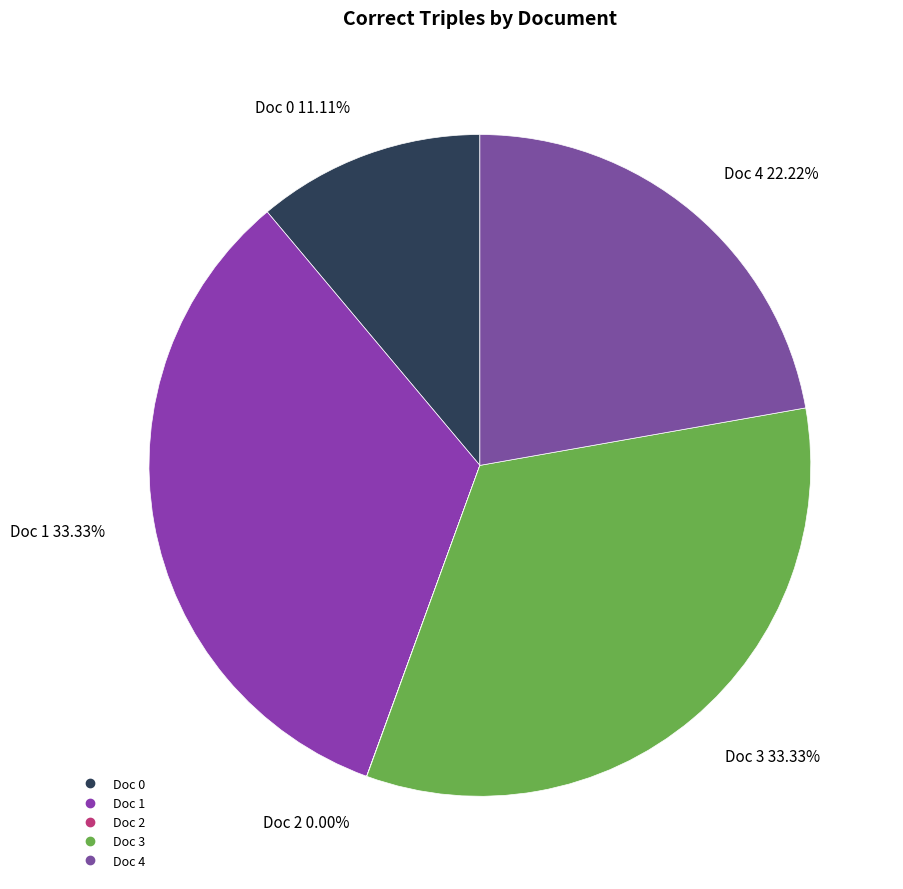

Does Doc 0 represent more than half of the total?

No